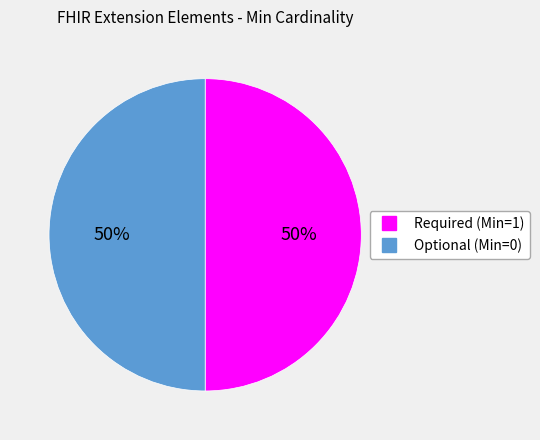

How many segments does this pie chart have?

2